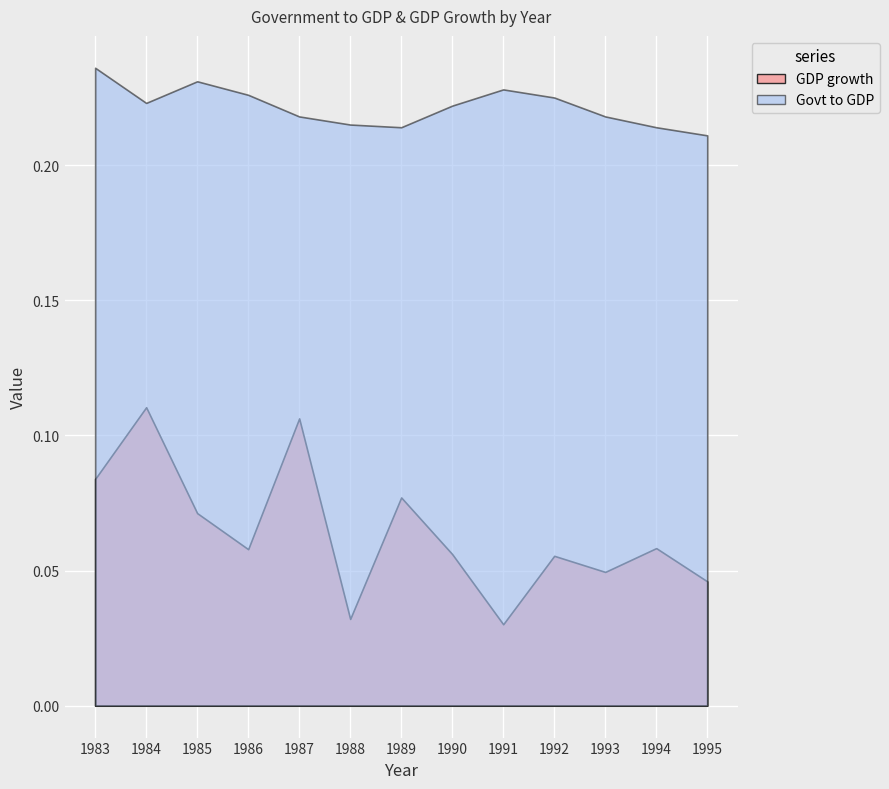

True or false: GDP growth has a value of 0.1 at 1994.

True